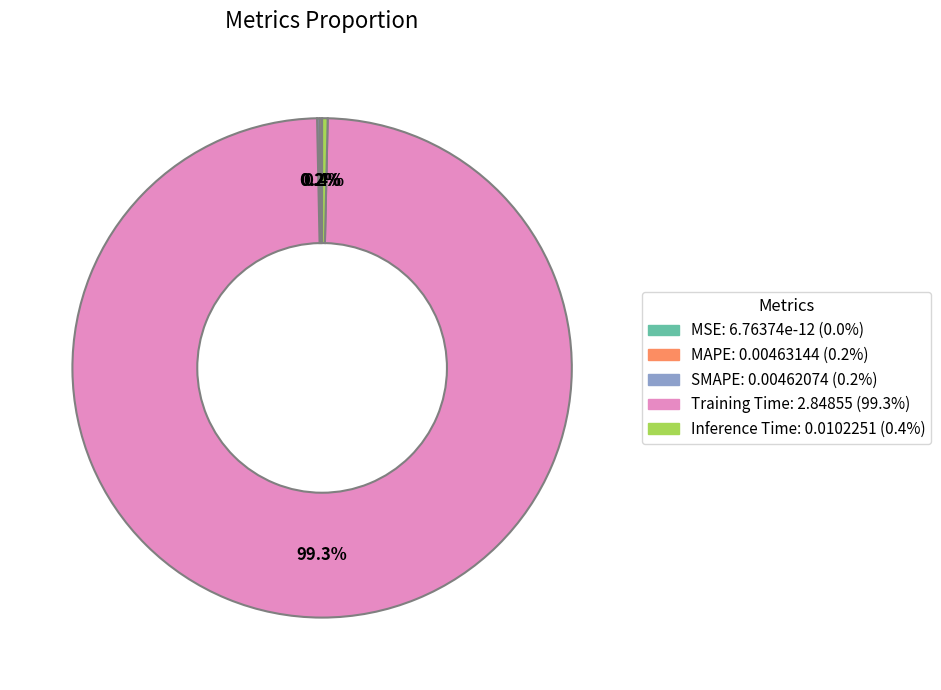

To the nearest percent, what is the average slice percentage?

20%